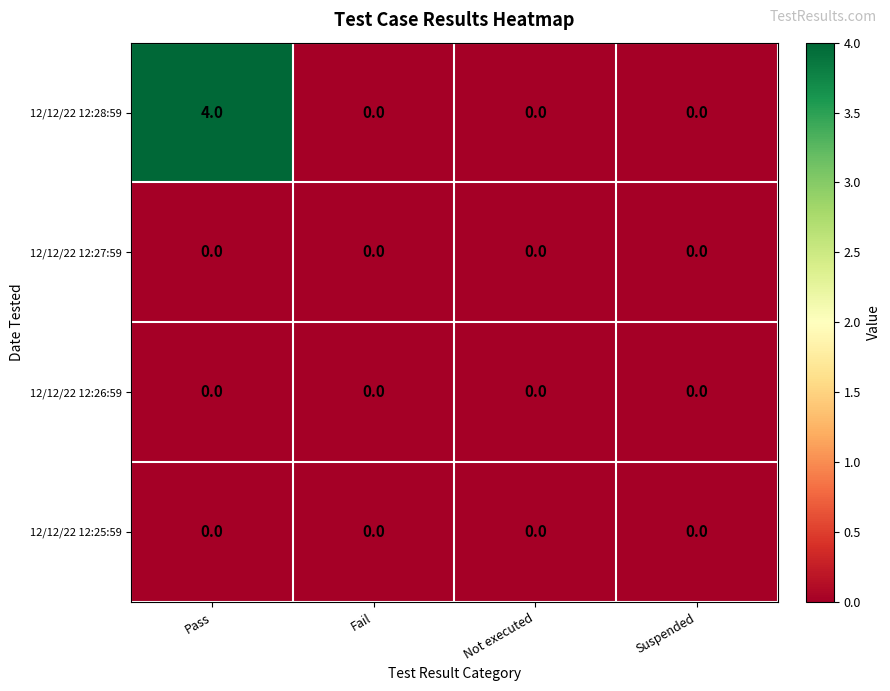

At which category is the sum across all series the highest?

Pass